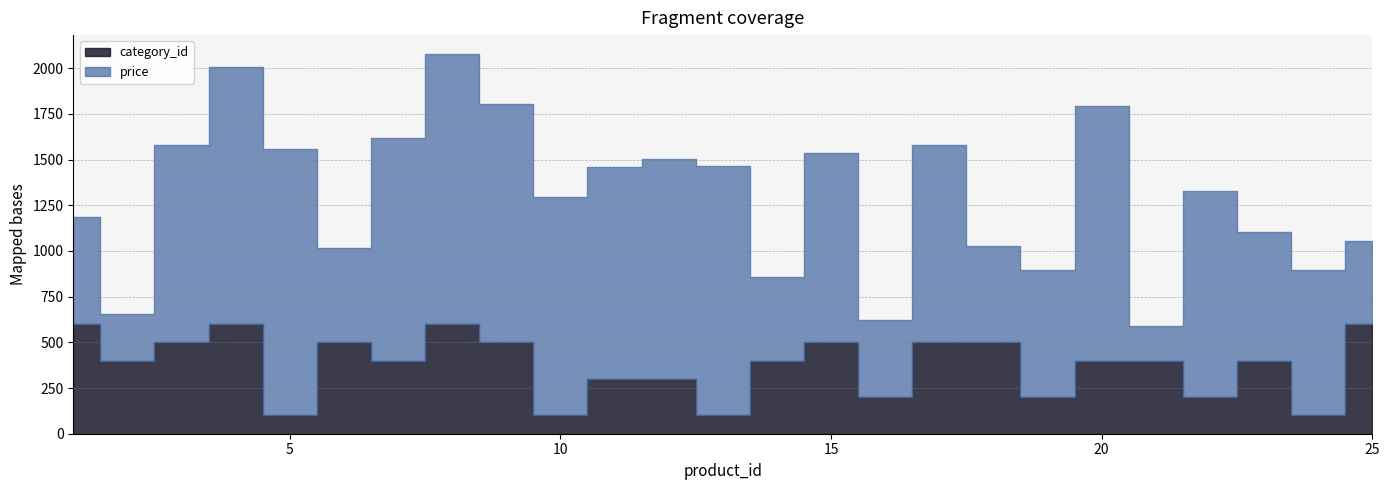

In category_id, how many points are lower than both neighbors (excluding endpoints)?

9